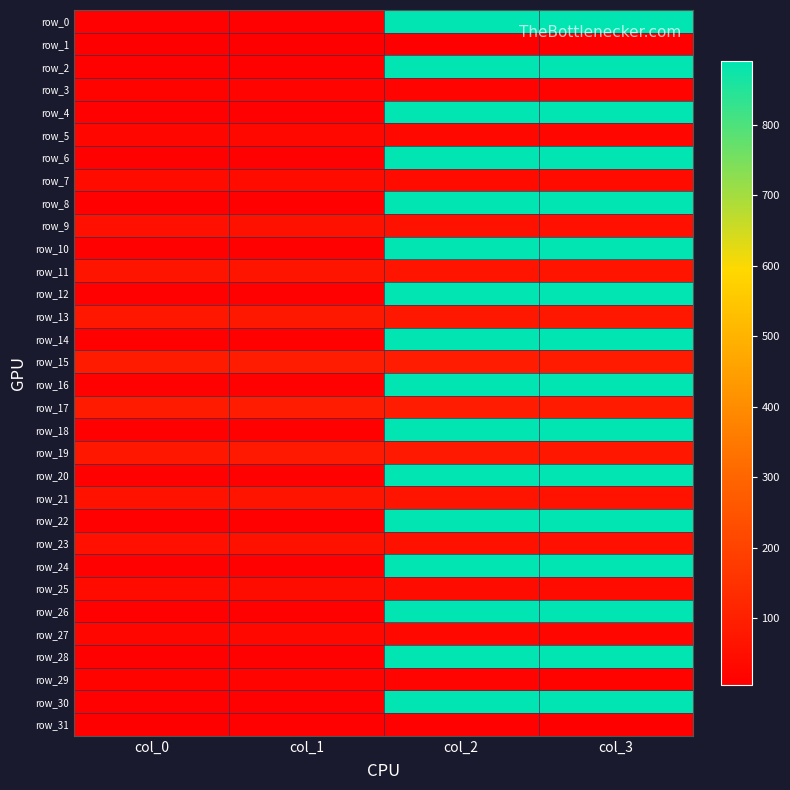

What is the total value across all series at col_3?

14983.0